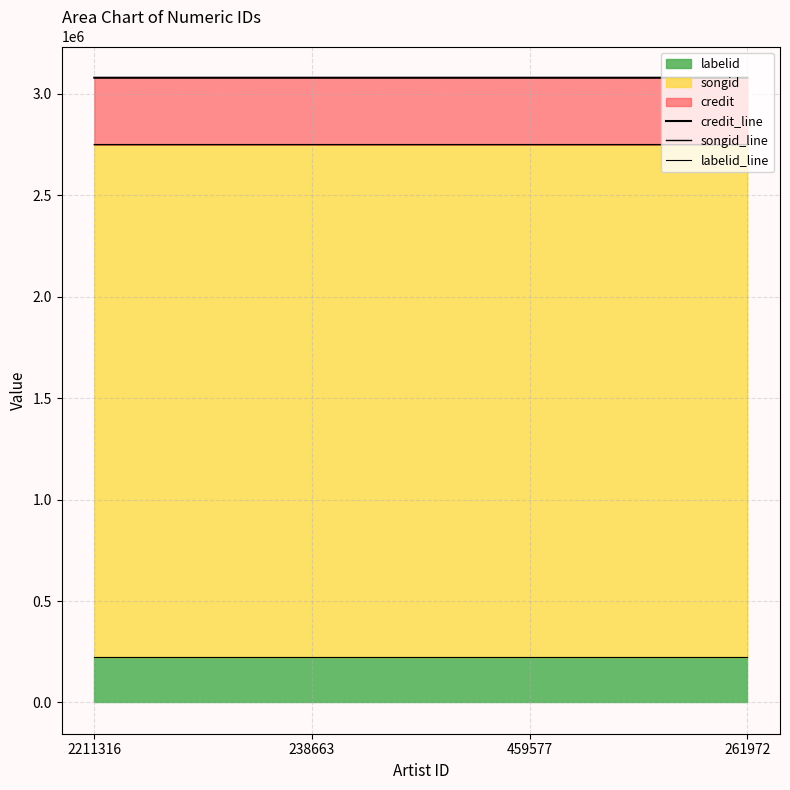

True or false: songid_line and labelid_line cross at least once.

False